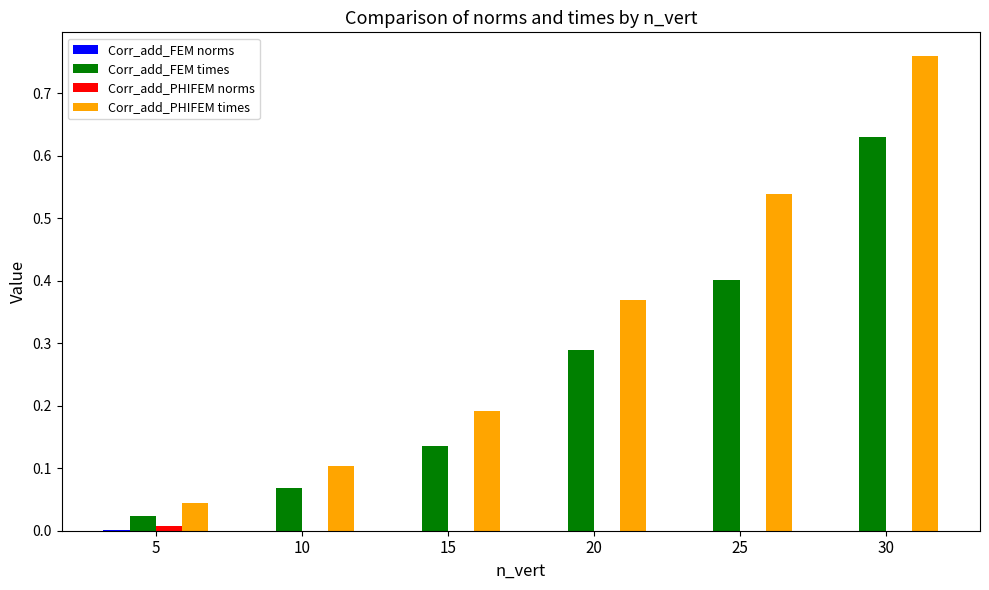

At which category is the sum across all series the highest?

30